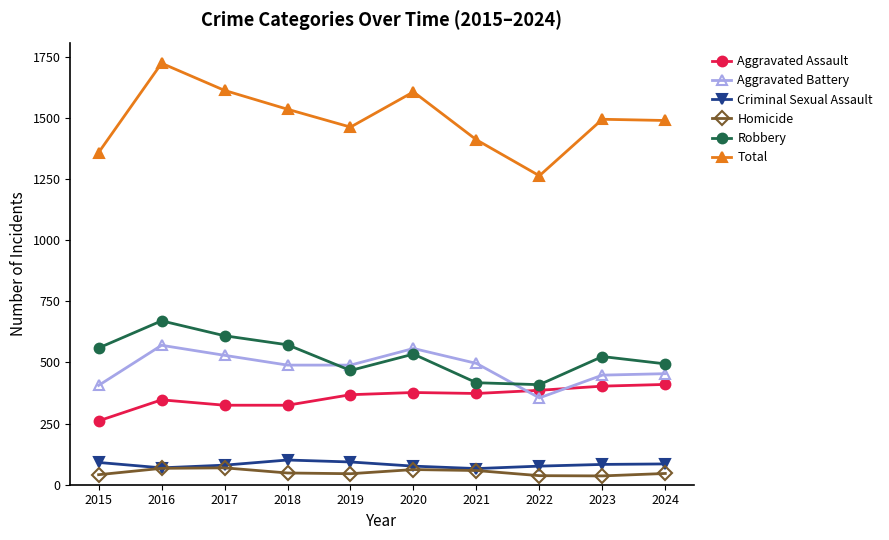

True or false: Total has more than 0 interior local peaks.

True